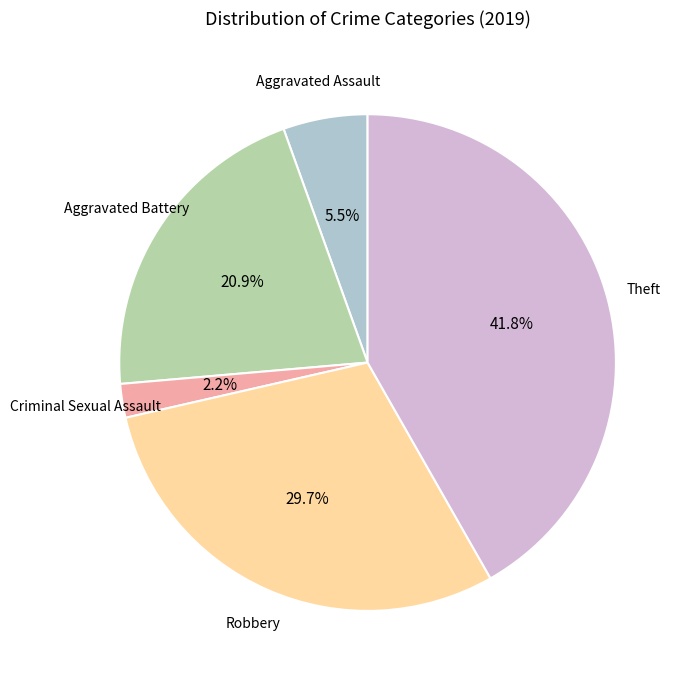

Is there a majority slice in this chart?

No